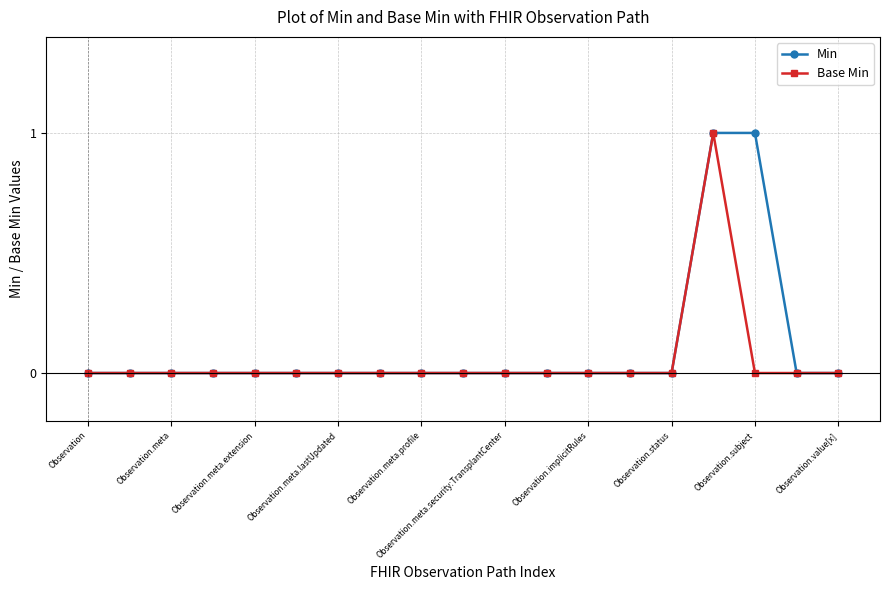

True or false: Base Min and Min intersect in this chart.

False